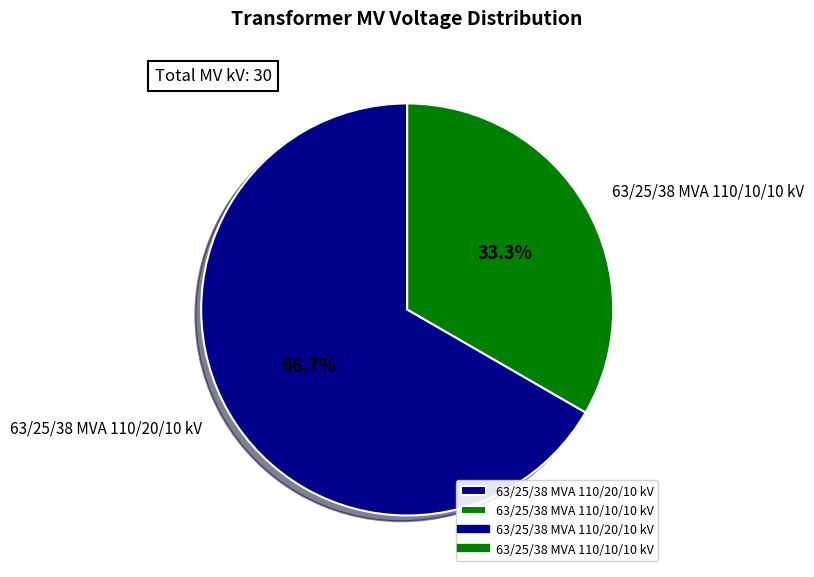

To the nearest percent, what percentage of the pie is 63/25/38 MVA 110/10/10 kV?

33%